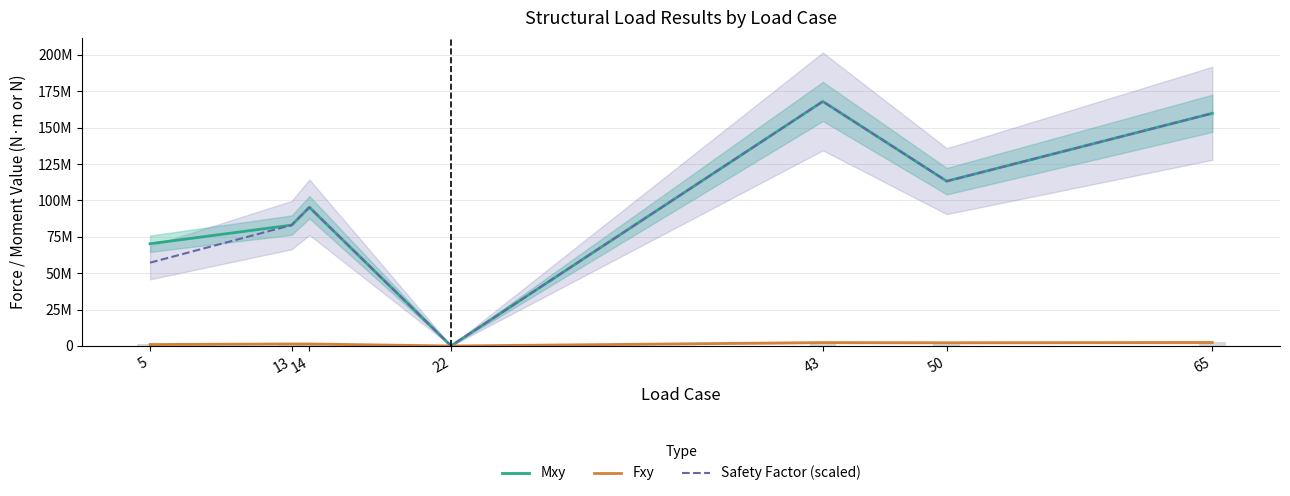

What is the difference between the highest and lowest values at 22?

69861.1